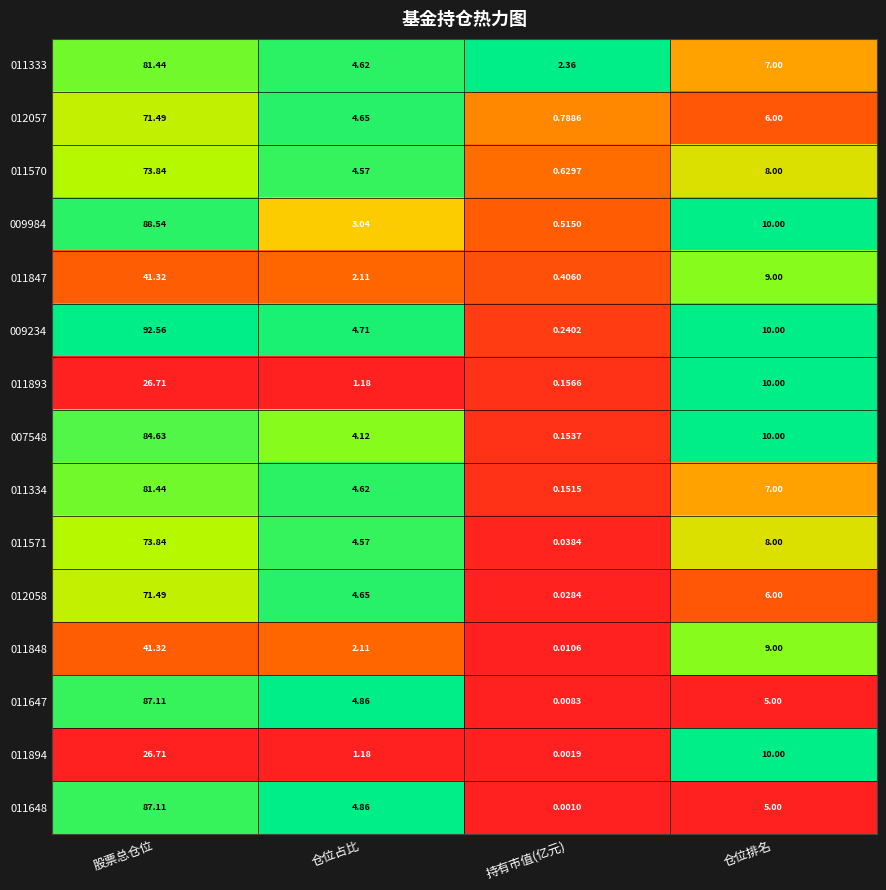

Where does the 011847 series first go above 9?

股票总仓位